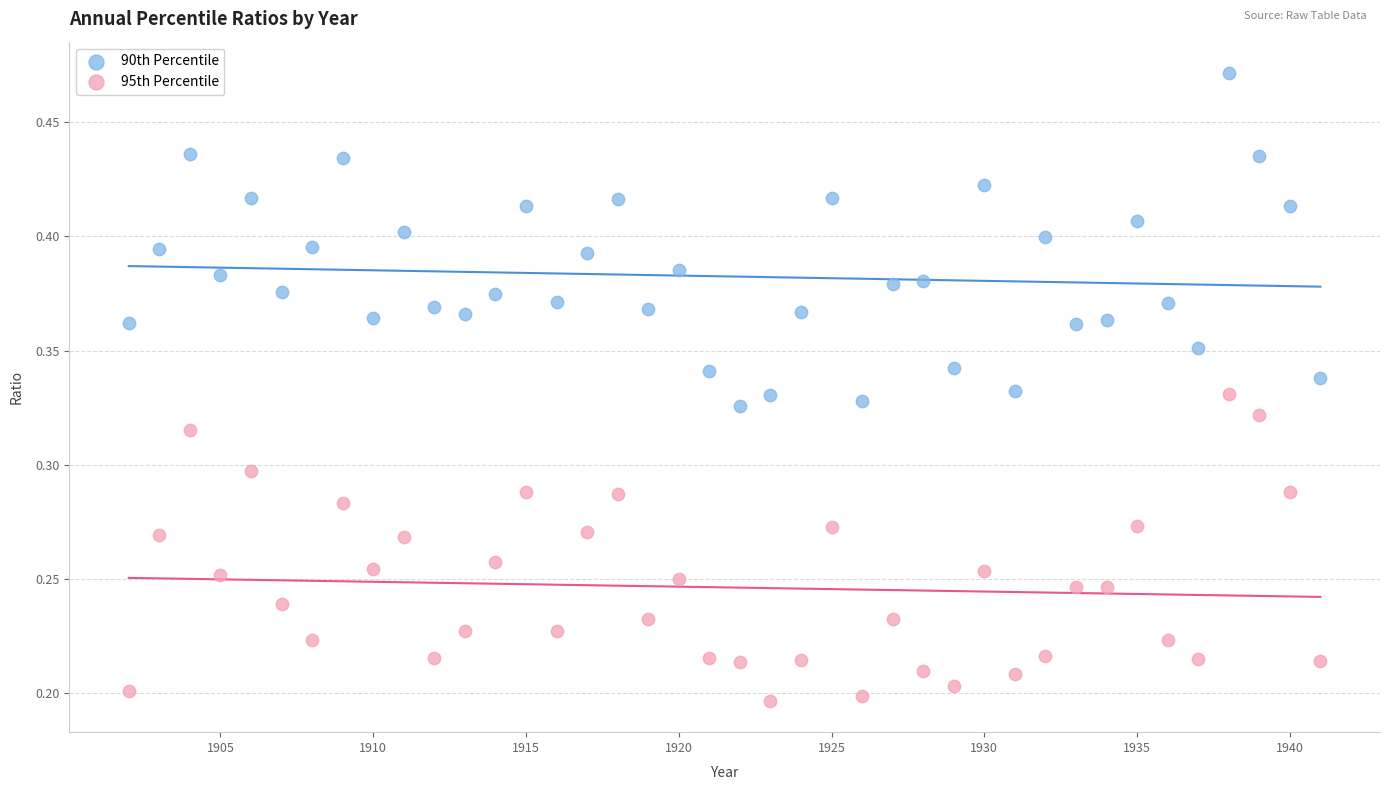

Which series contains the highest Y value?

90th Percentile